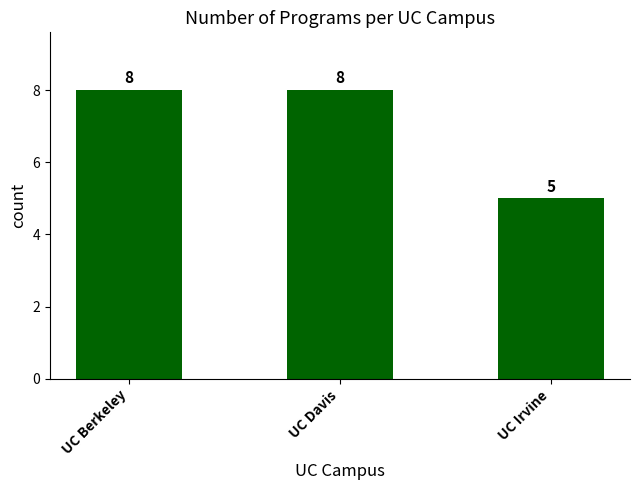

What is the ratio of the value at UC Berkeley to the value at UC Irvine?

1.6